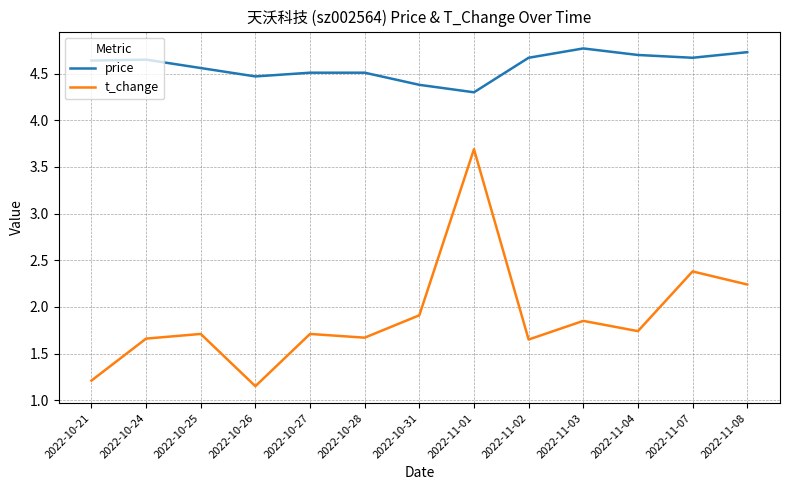

What position from the left is 2022-10-26?

4